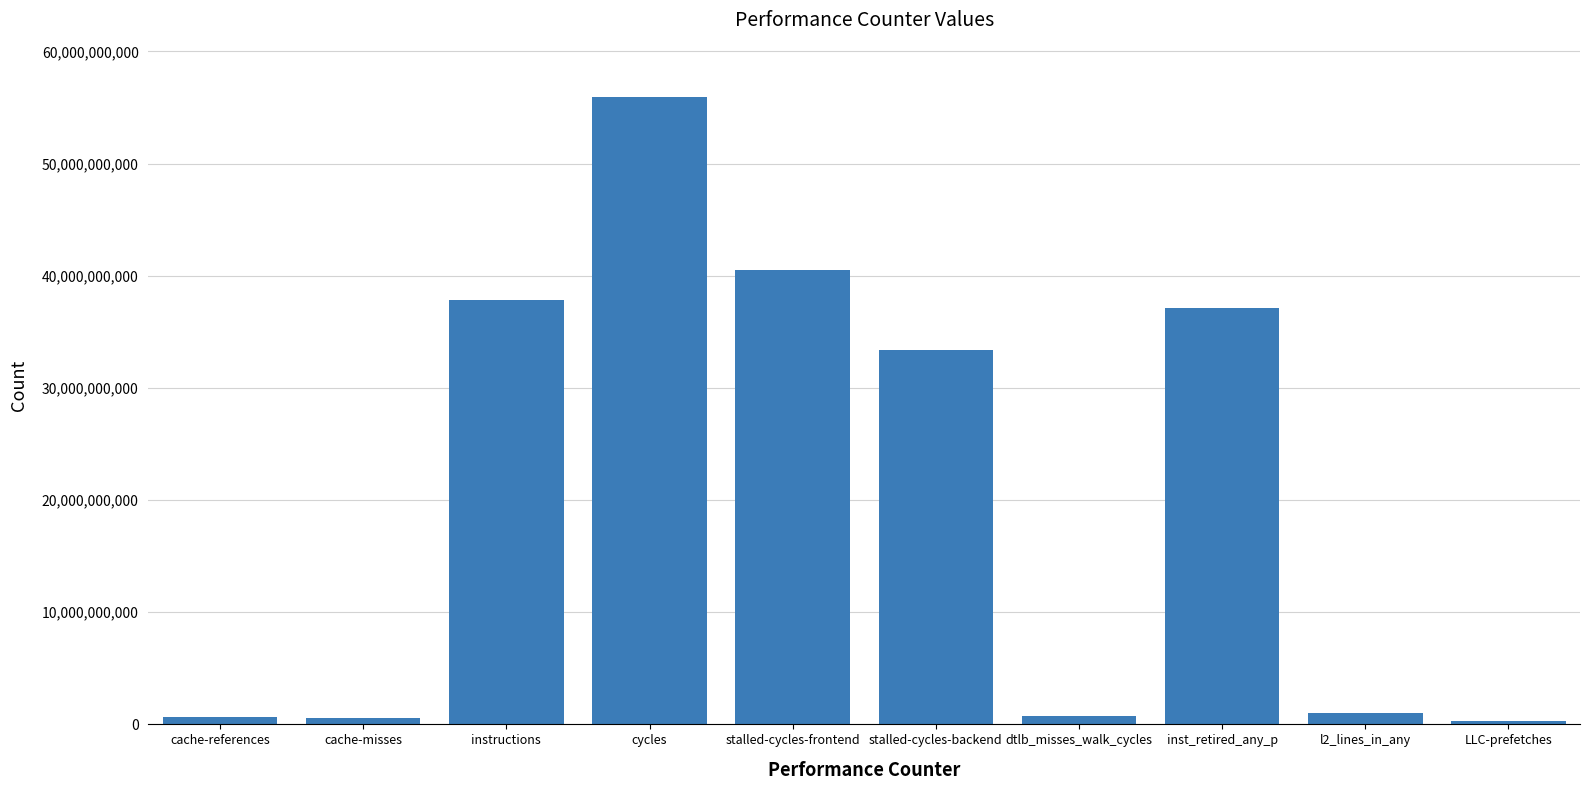

What is the label of the 7th bar from the right?

cycles